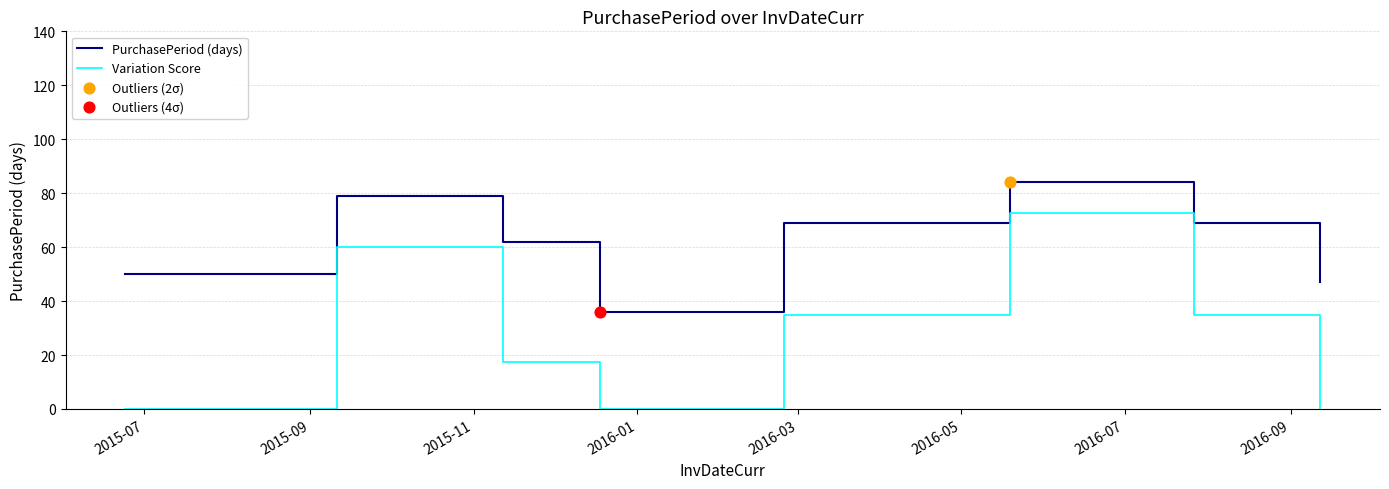

Which series has the largest total across all categories?

PurchasePeriod (days)